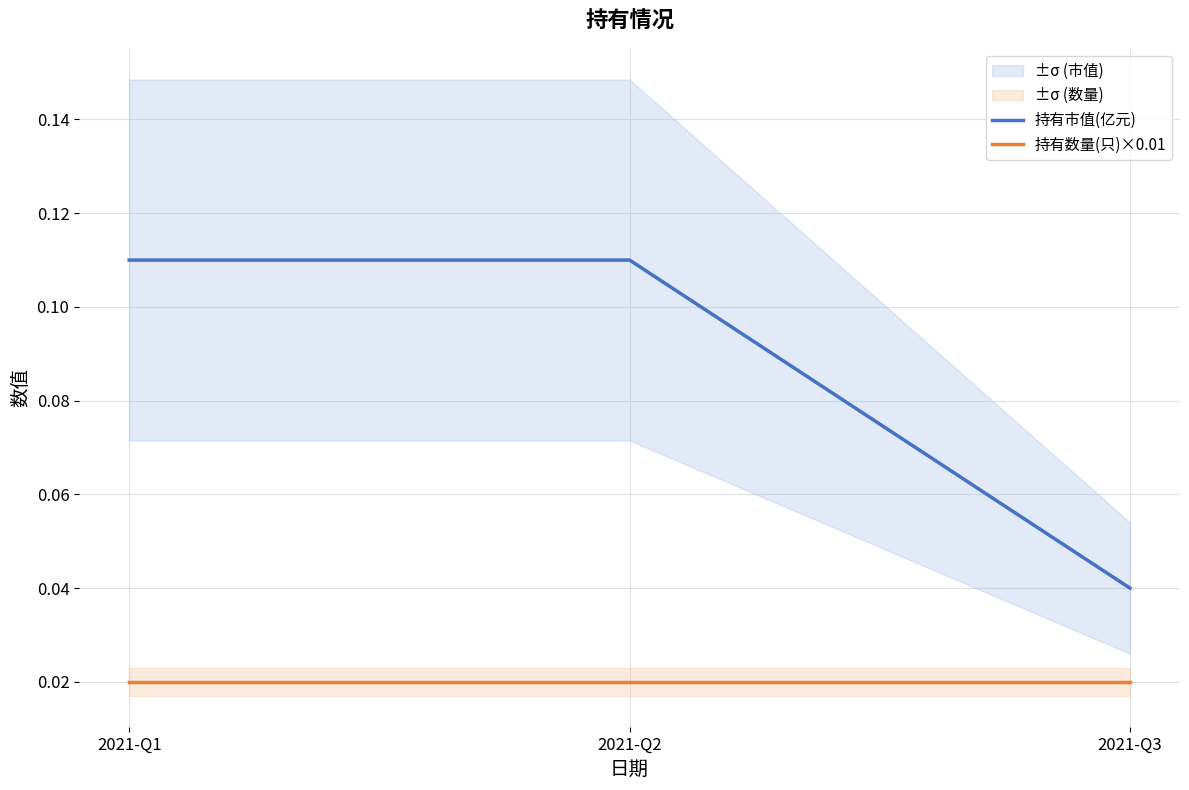

List the series in order of their overall mean, highest first.

持有市值(亿元), 持有数量(只)×0.01